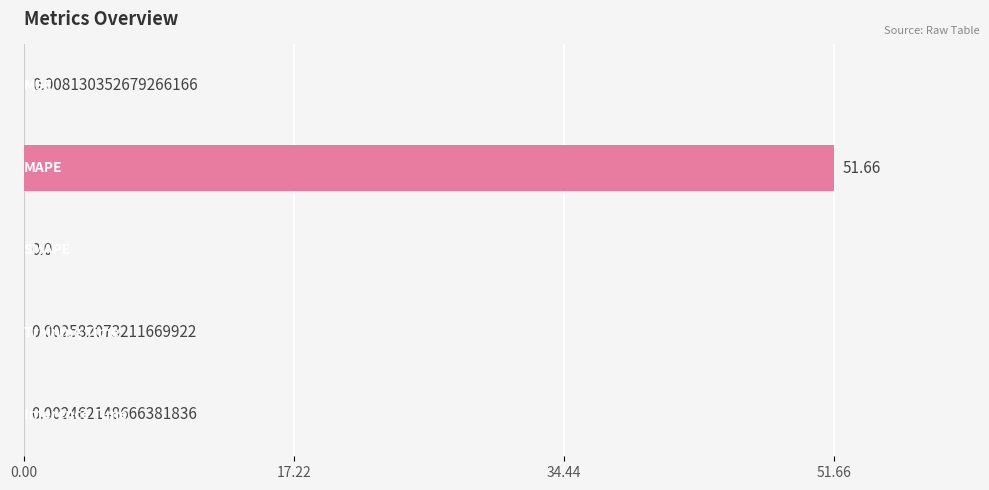

Are the bars horizontal?

Yes